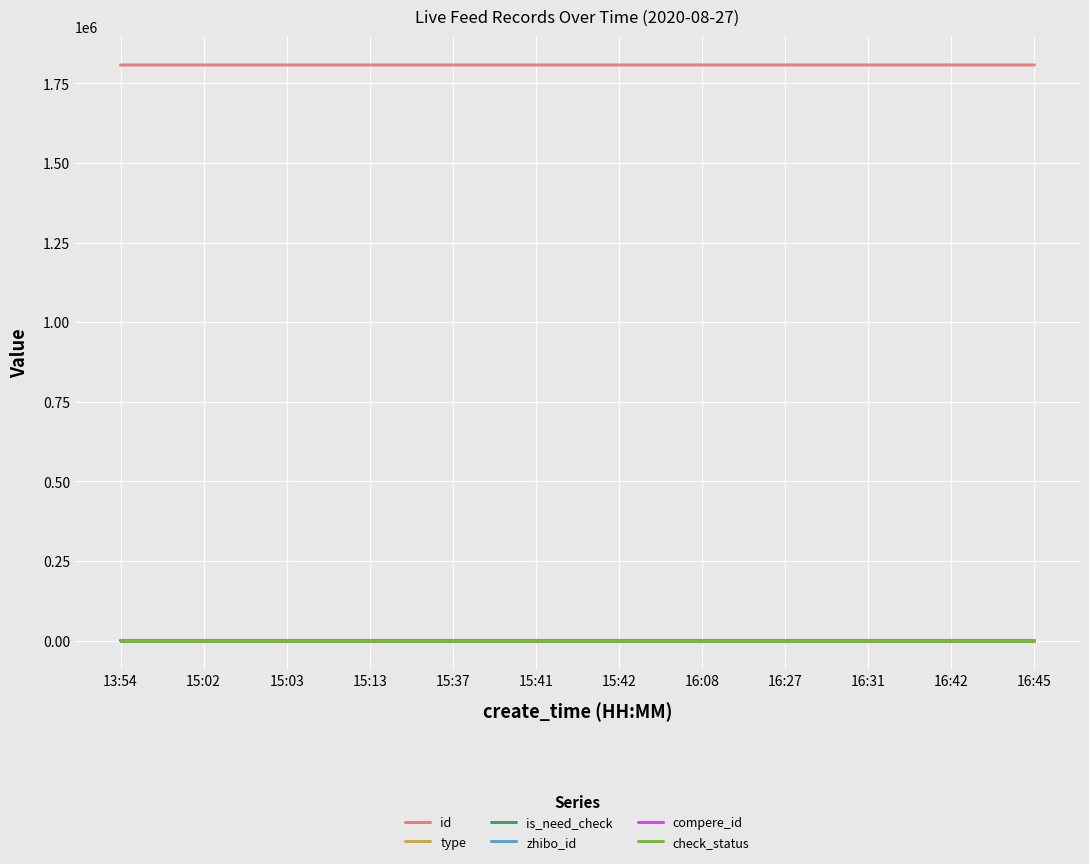

How many lines are shown in the chart?

6